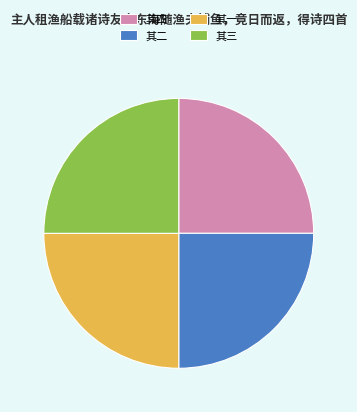

What is the ratio of the value at 其三 to the value at 其四?

1.0